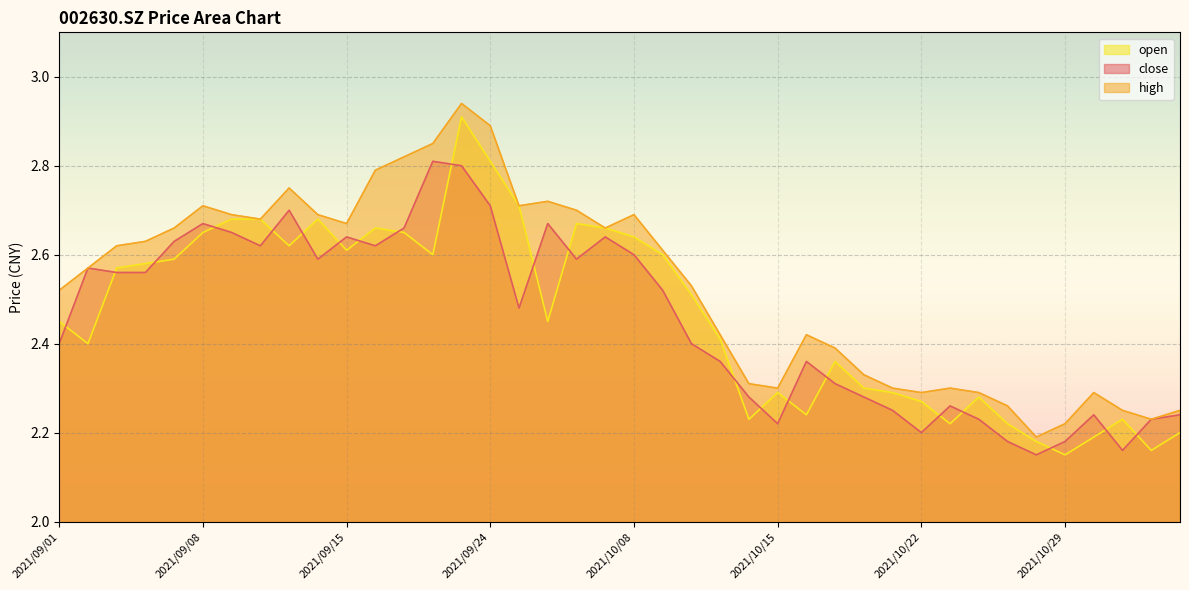

At which label is open closest to 2?

2021/10/29